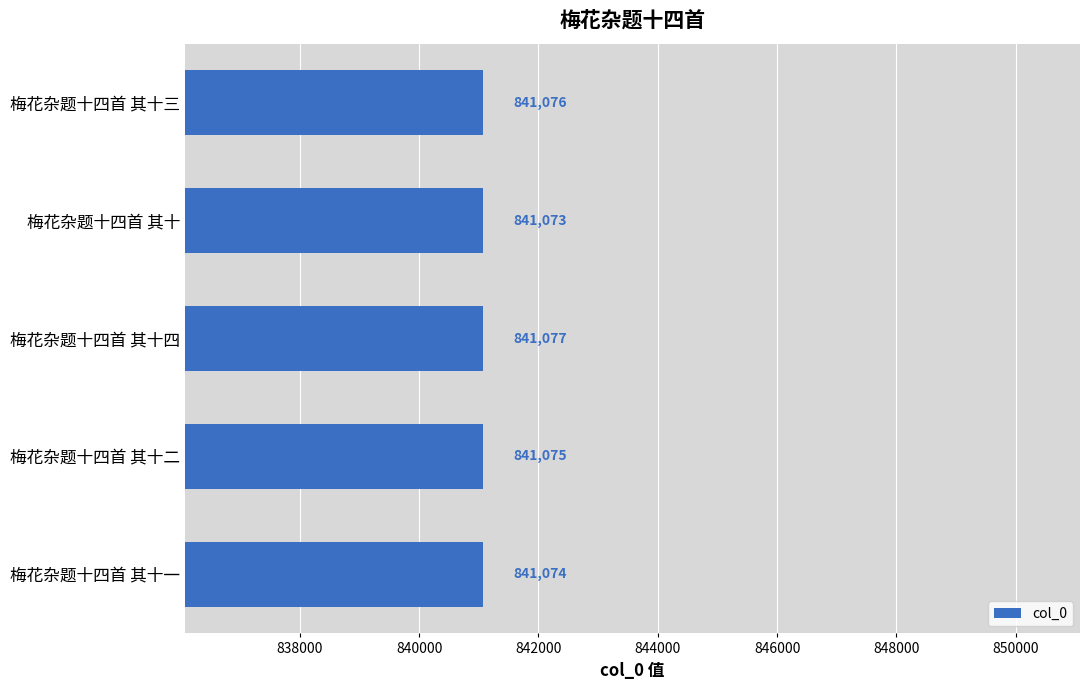

At which label is the value closest to 841075?

梅花杂题十四首 其十二